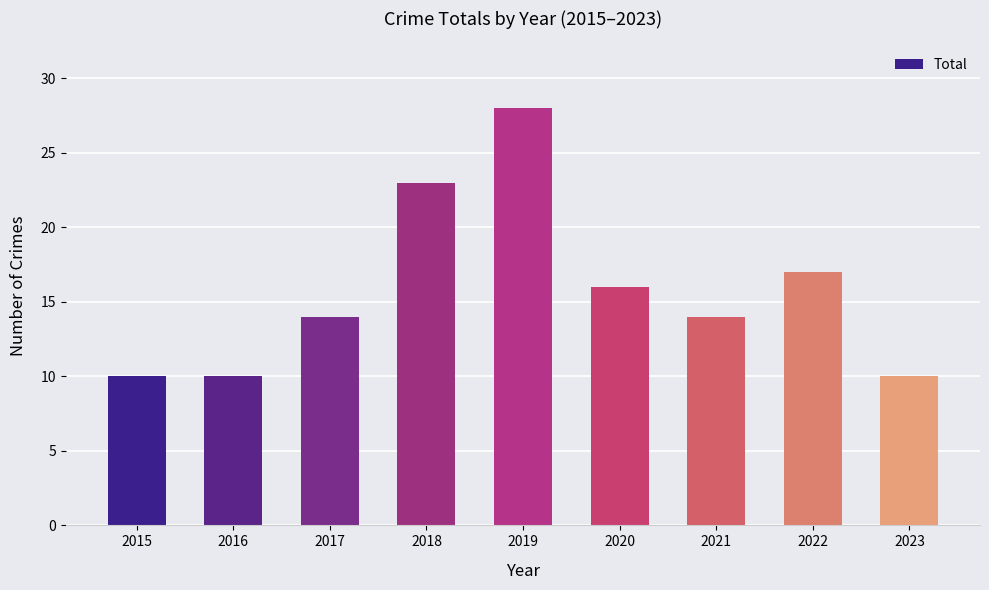

Reading right to left, list all the values displayed in this chart.

10	17	14	16	28	23	14	10	10